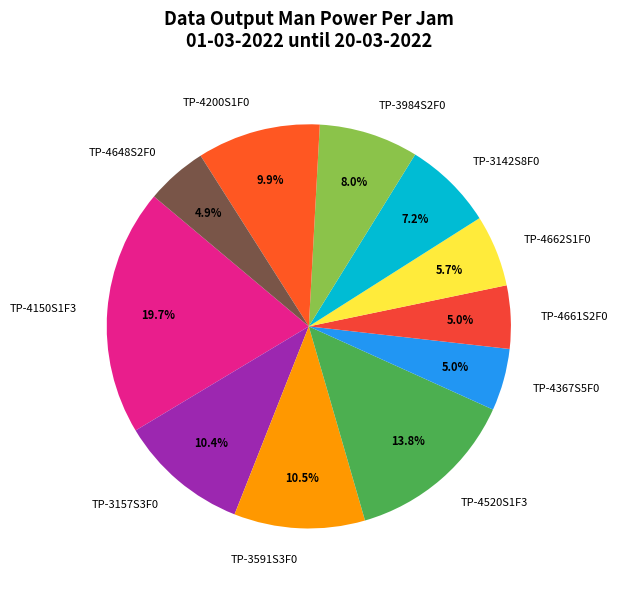

To the nearest percent, what is the difference between the largest and smallest slice percentages?

15%